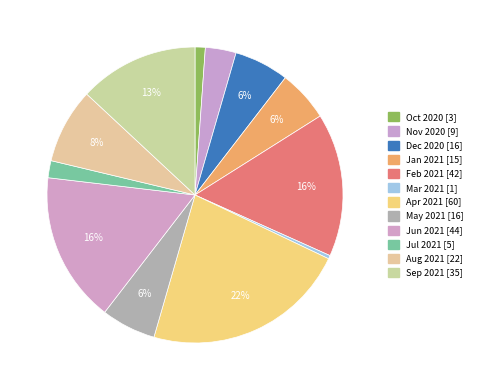

Approximately how many times larger is the value at Jul 2021 compared to Jun 2021?

0.1